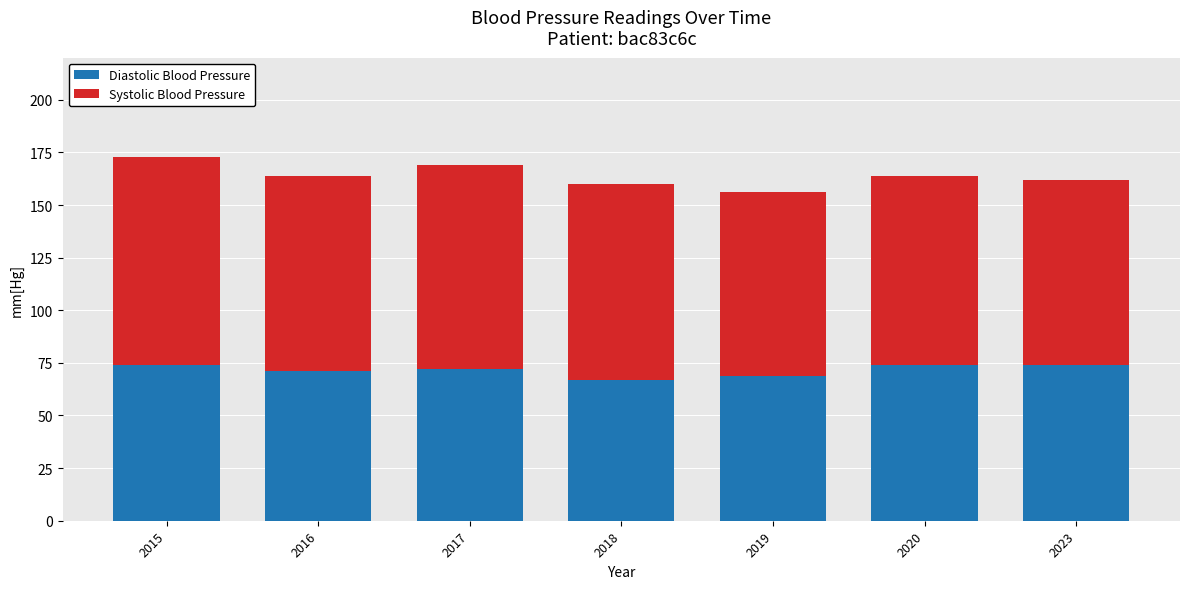

The Diastolic Blood Pressure series shows 24 at 2015. True or false?

False